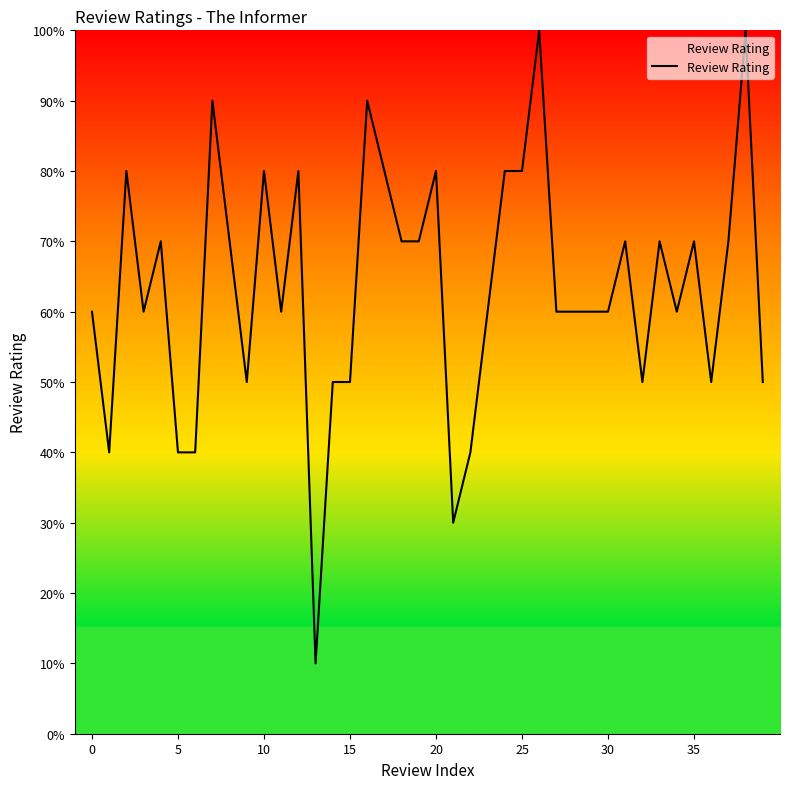

Does the chart display data point markers on the line(s)?

No